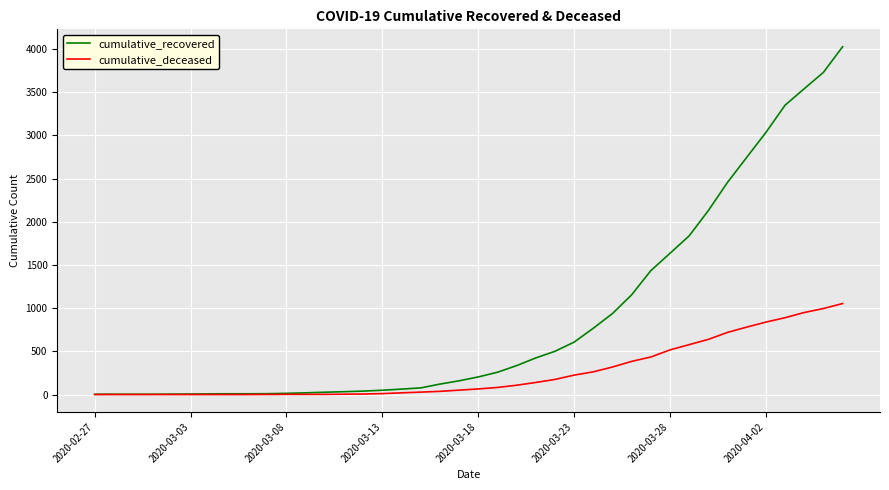

What is the maximum value shown in the chart?

4028